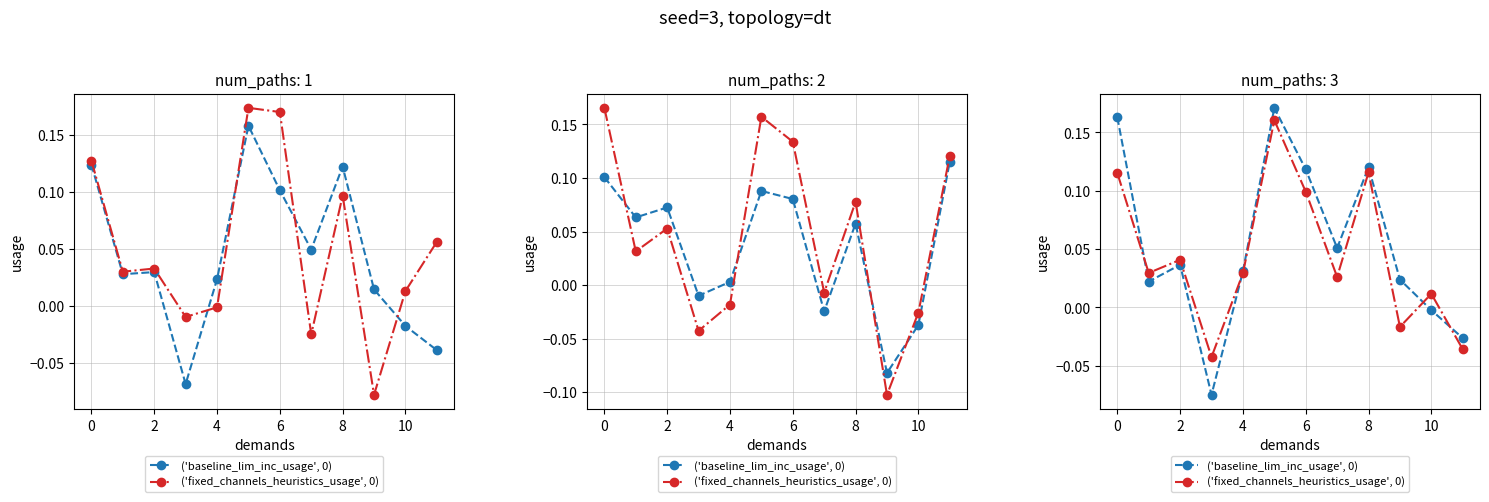

What is the value of the ('baseline_lim_inc_usage', 0) point at the 9th from the left?

0.2